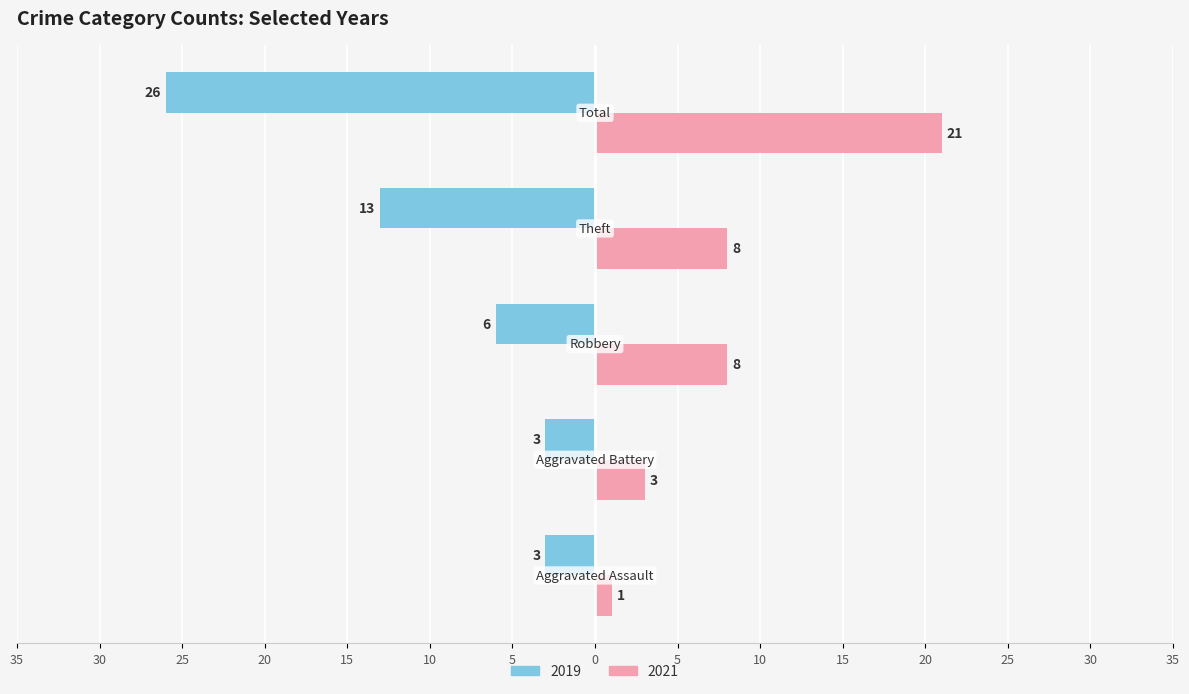

What are all the series names shown in the legend?

2019, 2021